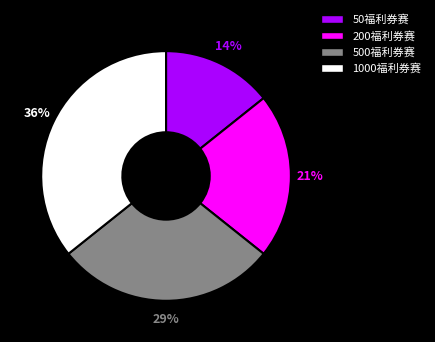

To the nearest percent, what is the average slice percentage?

25%